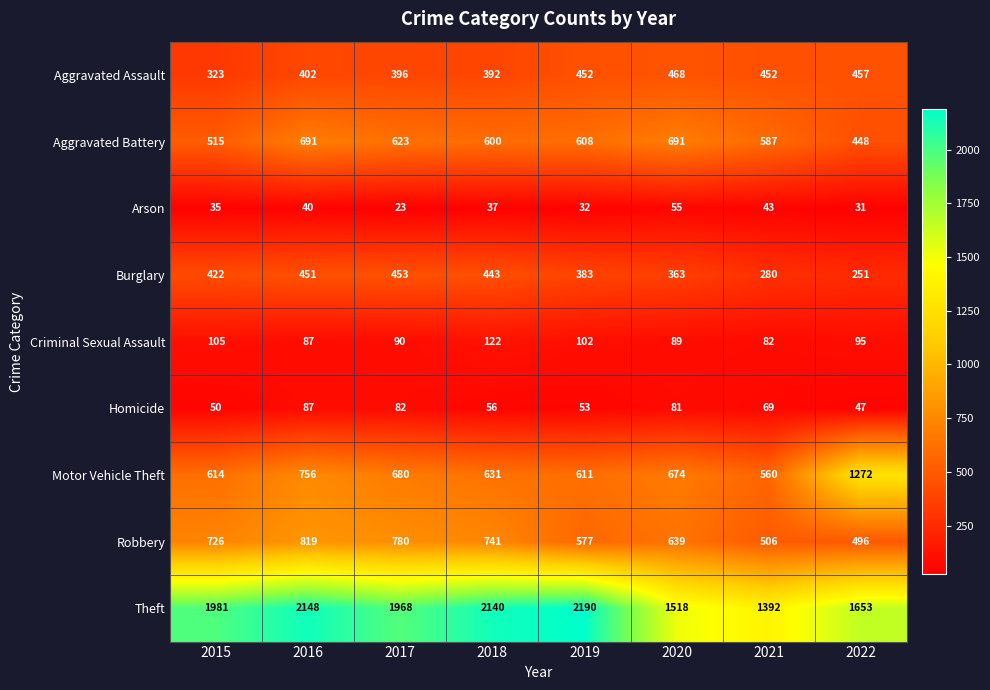

At which label does Arson reach its minimum?

2017